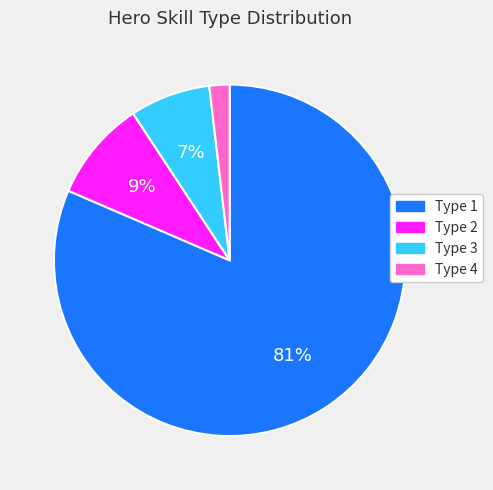

Is the sum of Type 3 and Type 4 greater than half?

No